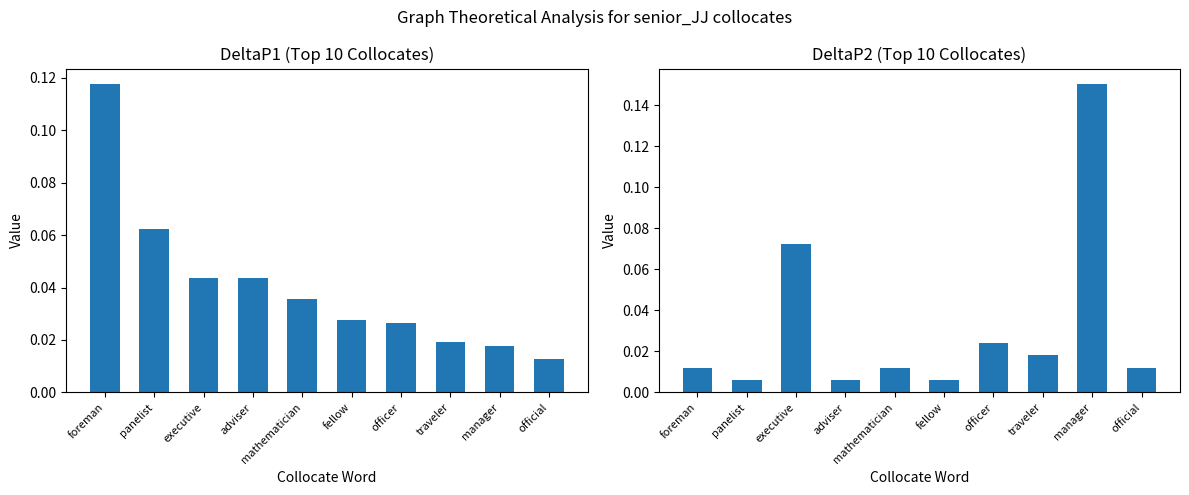

What position from the left is foreman?

1